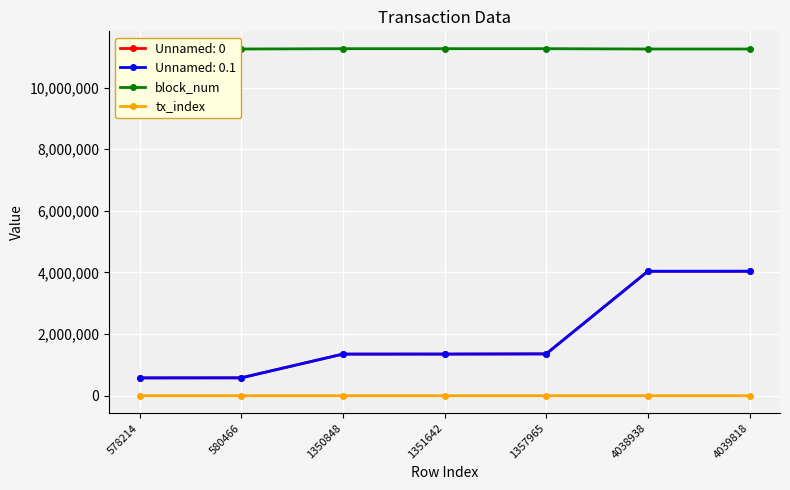

At which category does tx_index reach its first local peak?

580466